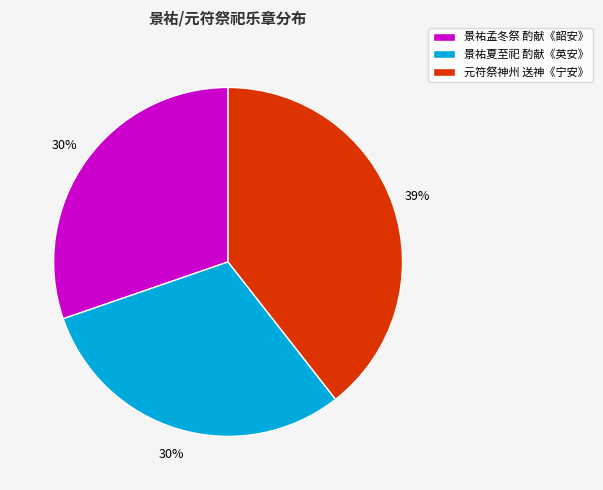

The 景祐孟冬祭 酌献《韶安》 slice represents 17% of the pie. True or false?

False